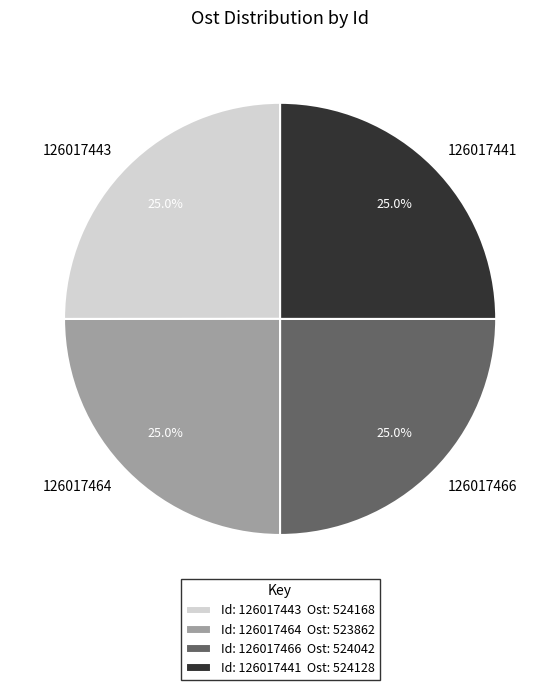

To the nearest percent, what is the average slice percentage?

25%